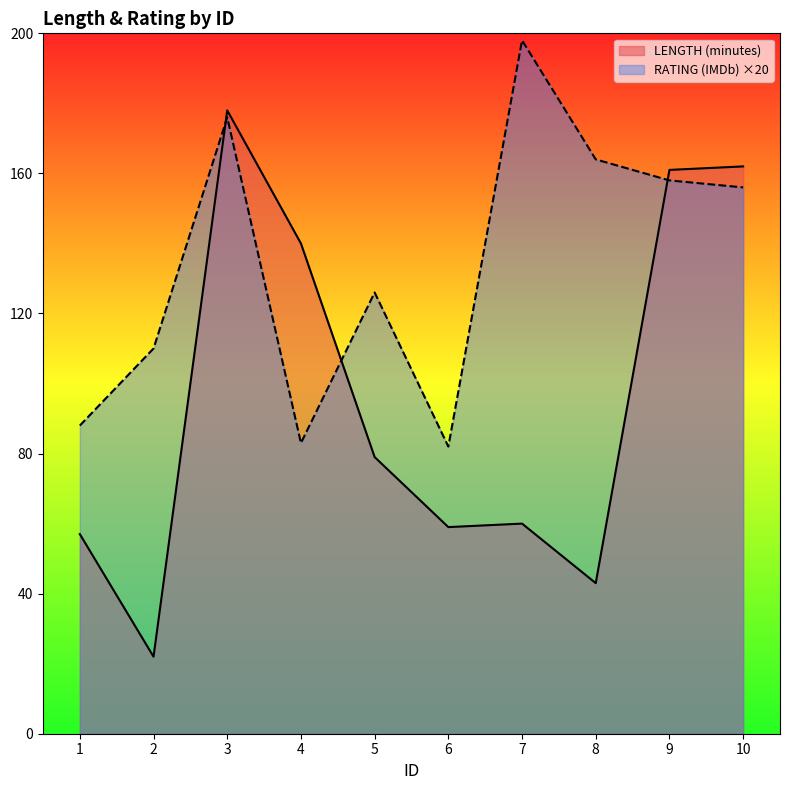

In RATING (IMDb), how many points are lower than both neighbors (excluding endpoints)?

2